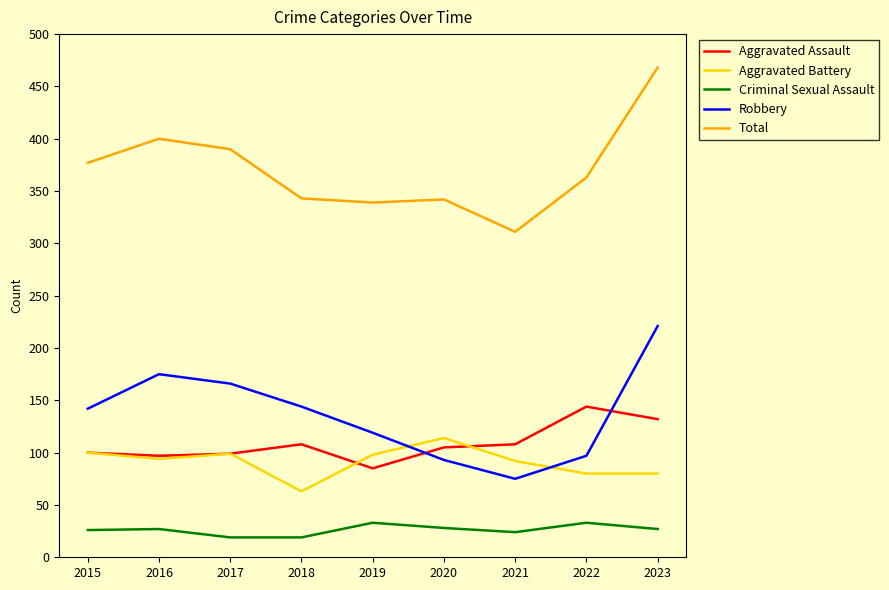

What is the approximate value of Total at 2022?

363